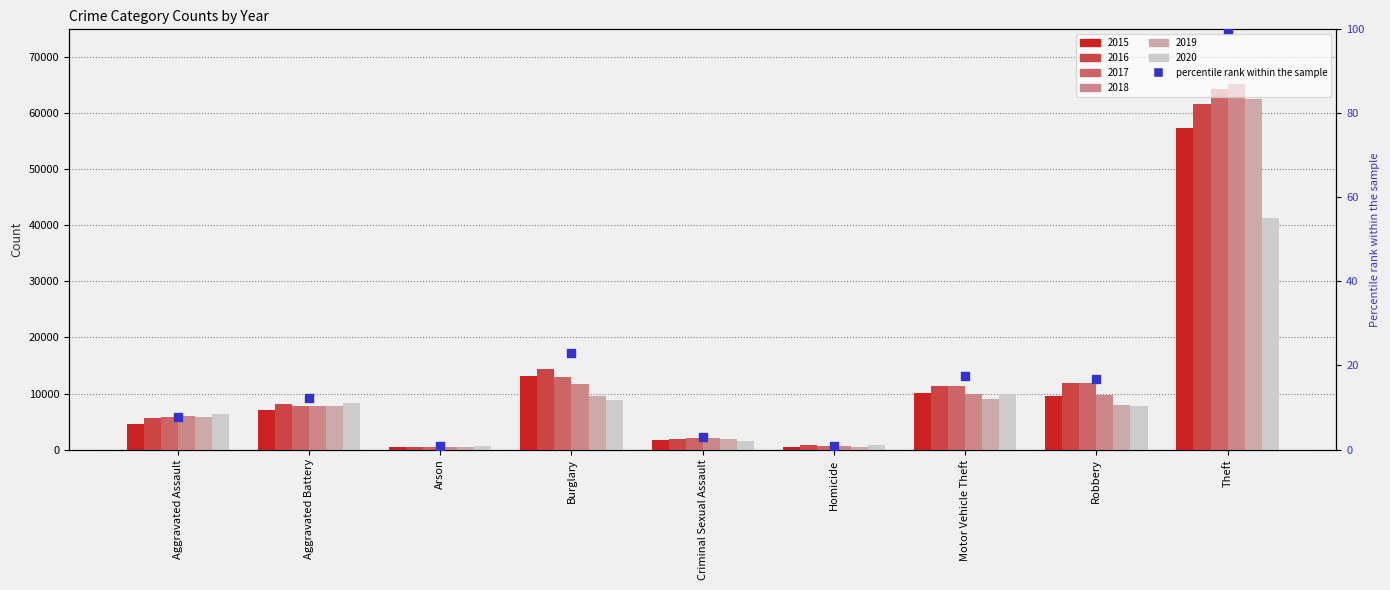

What is the ratio of the value at Theft to the value at Aggravated Battery?

8.2